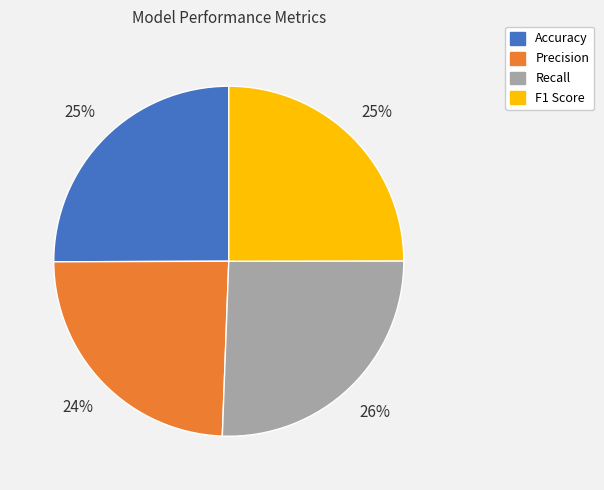

Which slice is the largest?

Recall